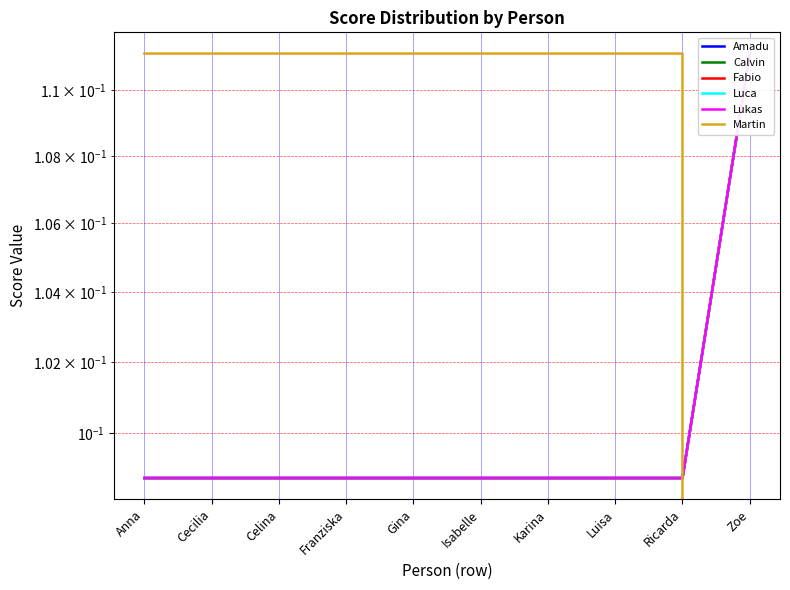

What is the approximate value of Luca at Anna?

0.1